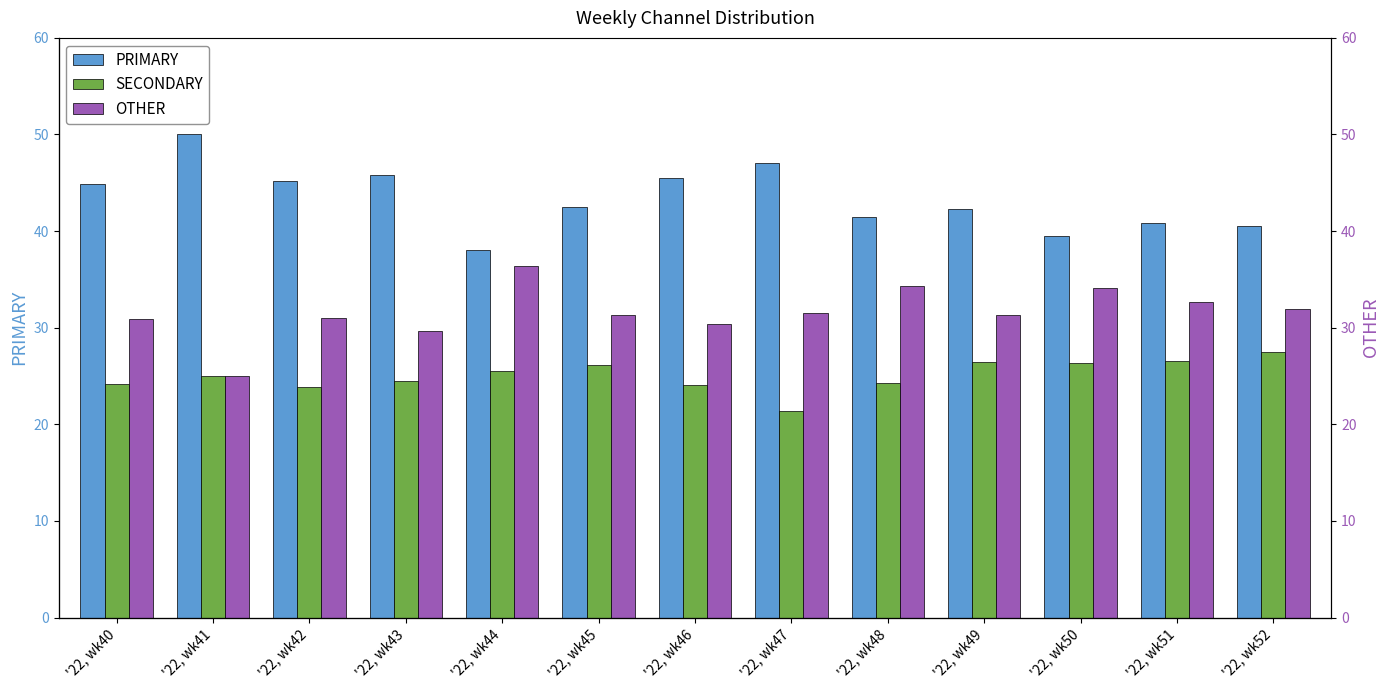

What is the average value of the OTHER series?

31.6